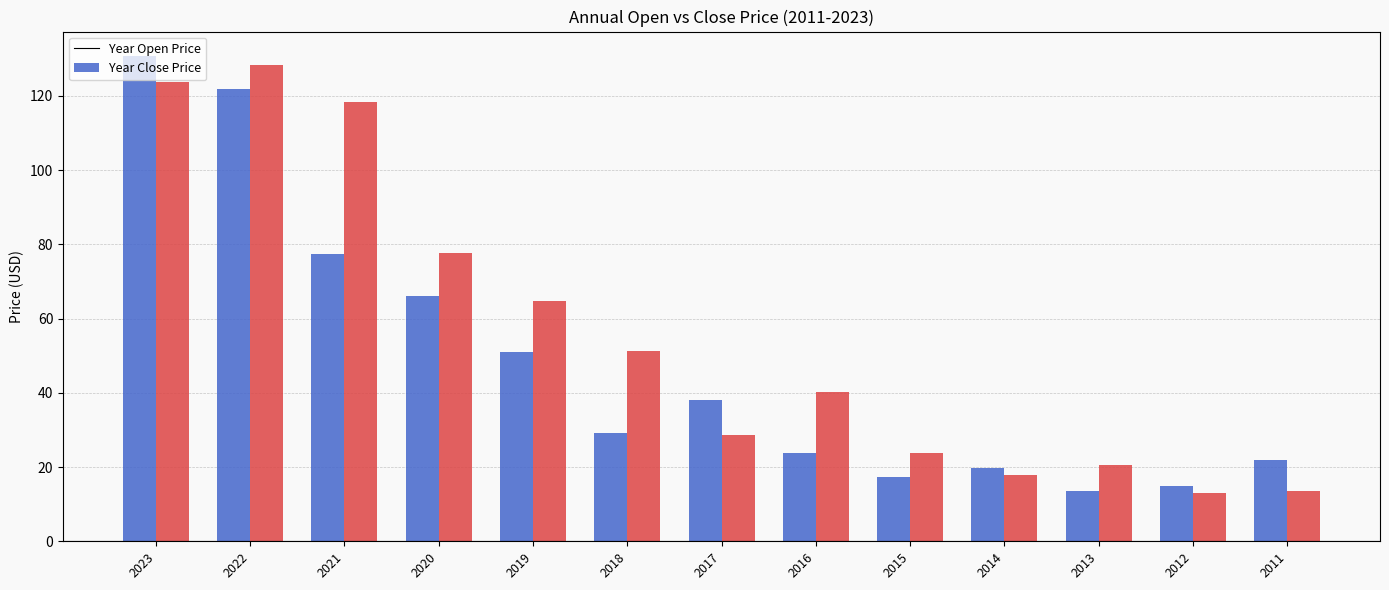

What is the difference between the highest and lowest values at 2018?

22.2